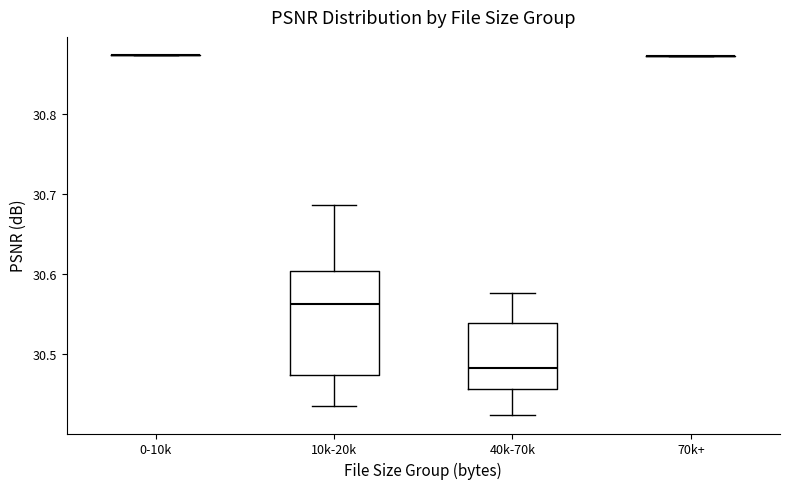

Reading left to right, transcribe this box plot: for each box, give where its median line is, the range the box spans, and where its two whiskers end, as read against the y-axis. The values are not printed on the chart, so give them approximately, as read against the axis.

0-10k: box collapsed to a line at 30.87, whiskers 30.87 to 30.87
10k-20k: median 30.56, box 30.47 to 30.60, whiskers 30.43 to 30.69
40k-70k: median 30.48, box 30.46 to 30.54, whiskers 30.42 to 30.58
70k+: box collapsed to a line at 30.87, whiskers 30.87 to 30.87